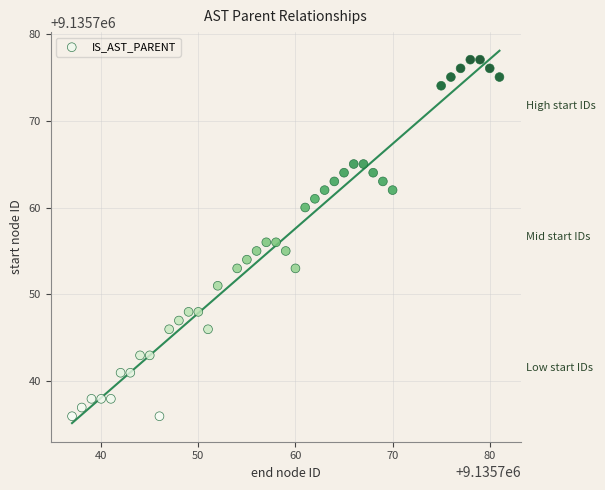

What is the range of X values (max minus min)?

44